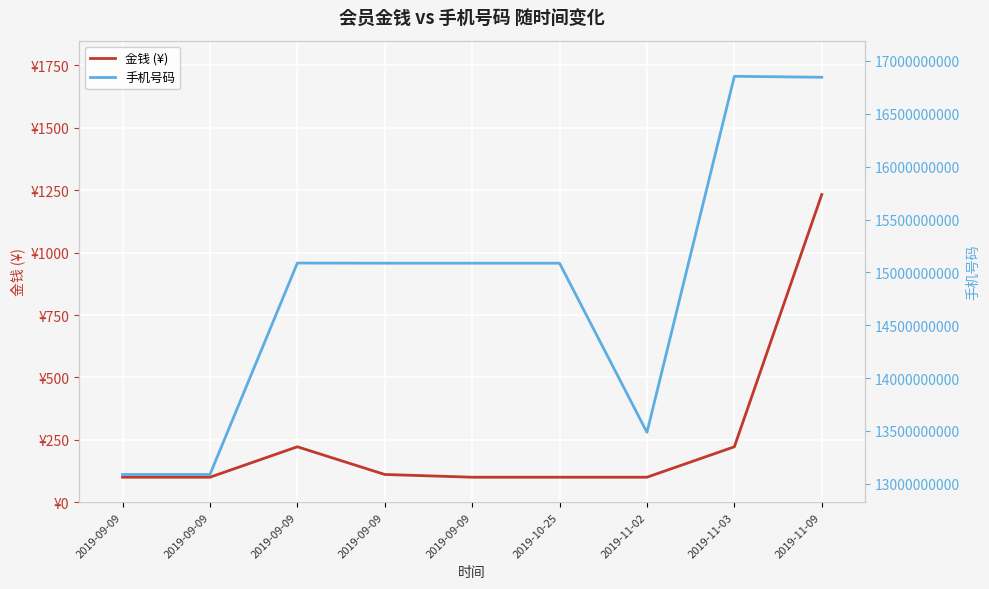

List the series in order of their peak value, lowest first.

金钱 (¥), 手机号码